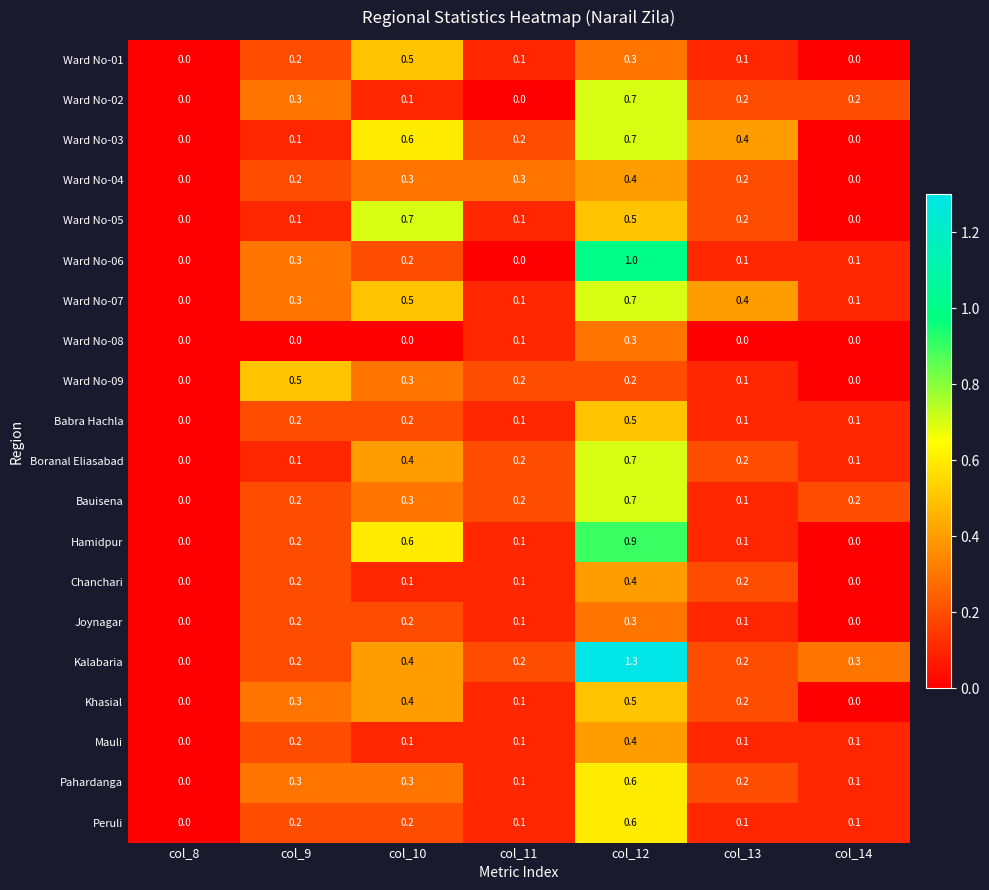

What is the difference between the maximum and minimum values in the Boranal Eliasabad series?

0.7